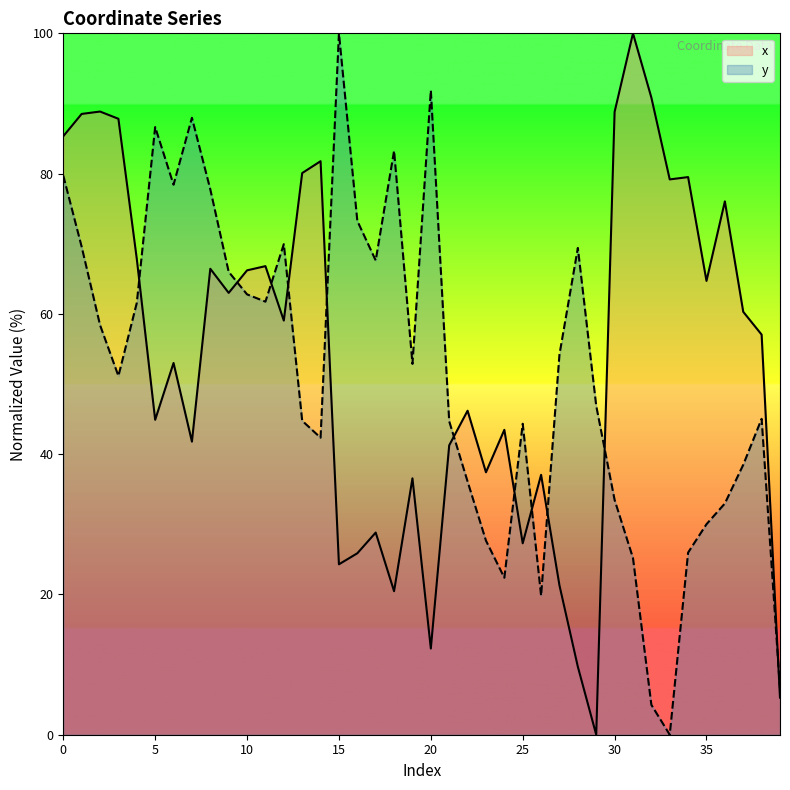

At how many categories does at least one series exceed 25?

39